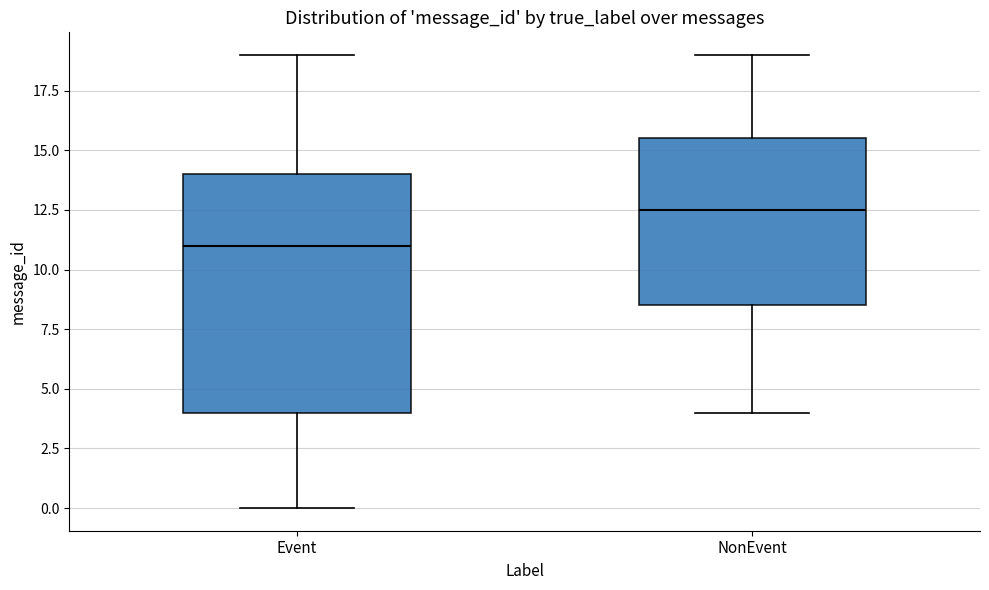

Which box is the tallest, from its lower edge to its upper edge?

Event